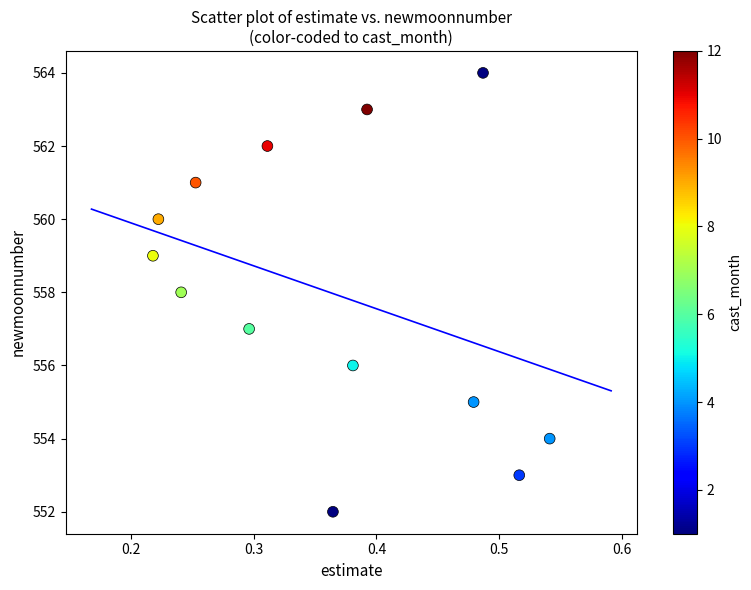

What is the range of Y values (max minus min)?

12